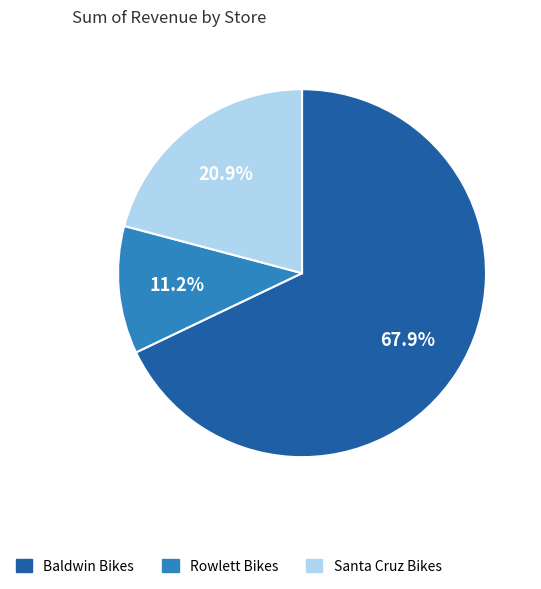

To the nearest percent, what is the average slice percentage?

33%